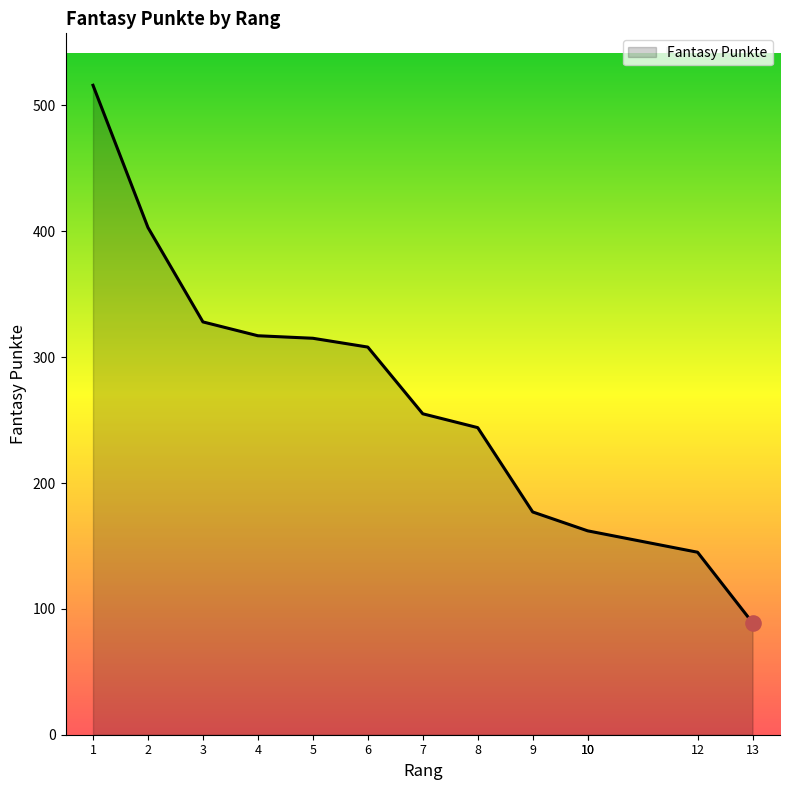

Which has a higher value, 12 or 9?

9